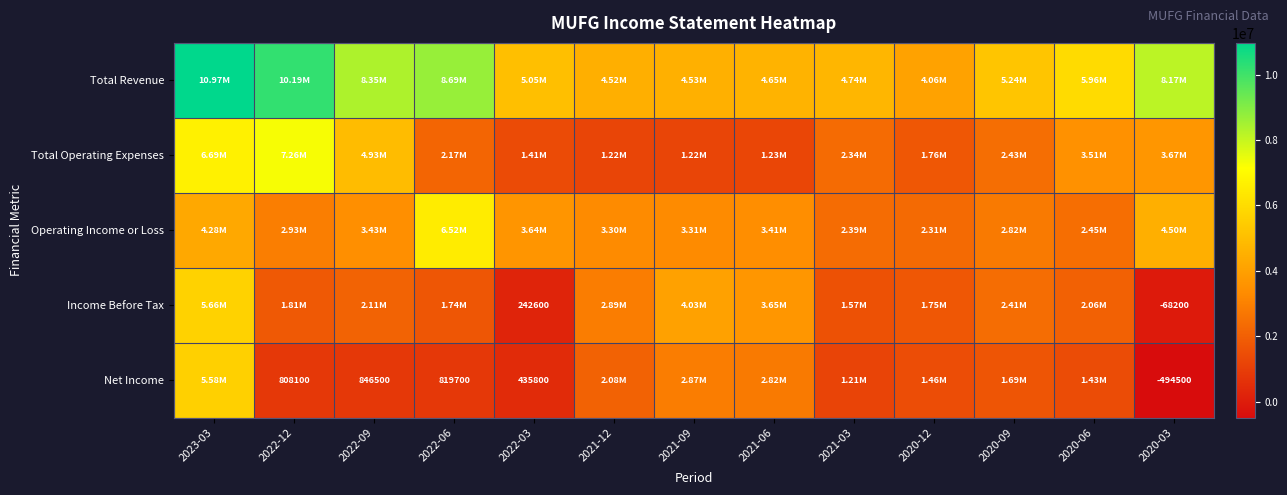

Which series has the largest total across all categories?

Total Revenue